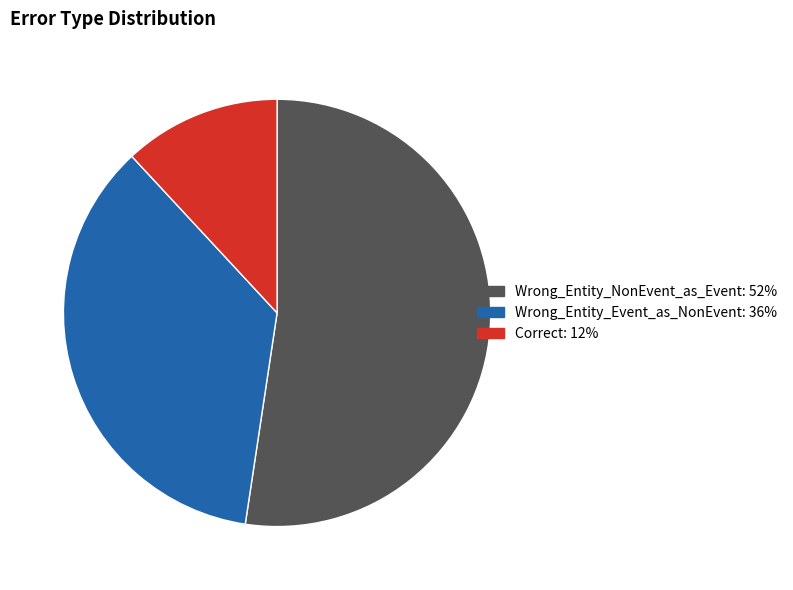

Which category accounts for the majority?

Wrong_Entity_NonEvent_as_Event